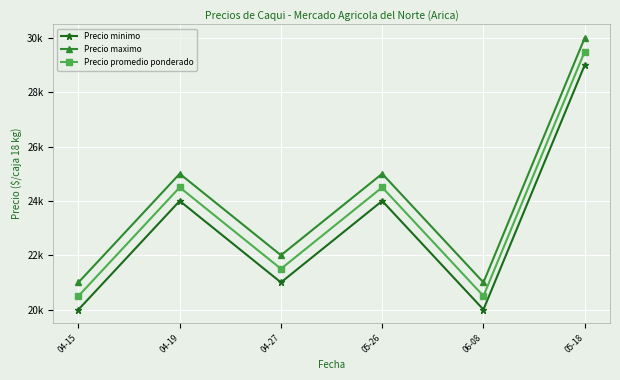

What is the total value across all series at 06-08?

61500